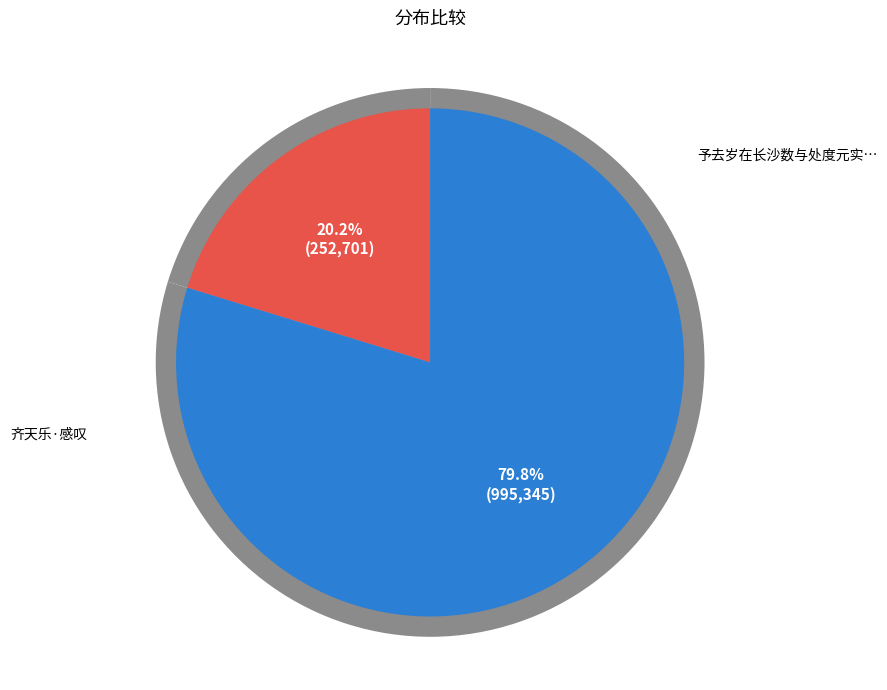

How many segments does this pie chart have?

2